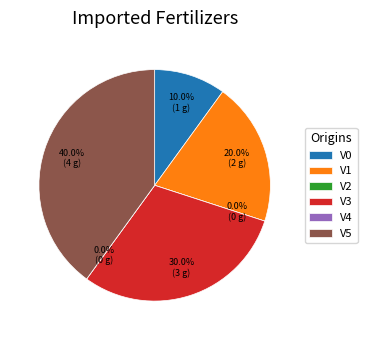

What is the total percentage of V0 and V5?

50.0%